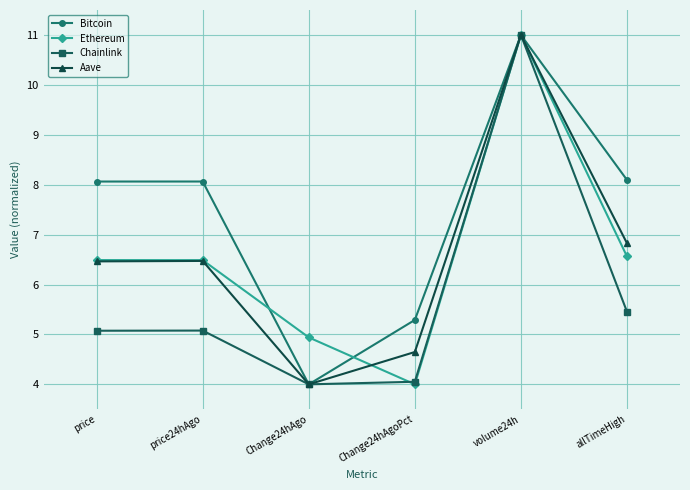

What is the difference between the highest and lowest values at Change24hAgo?

0.9